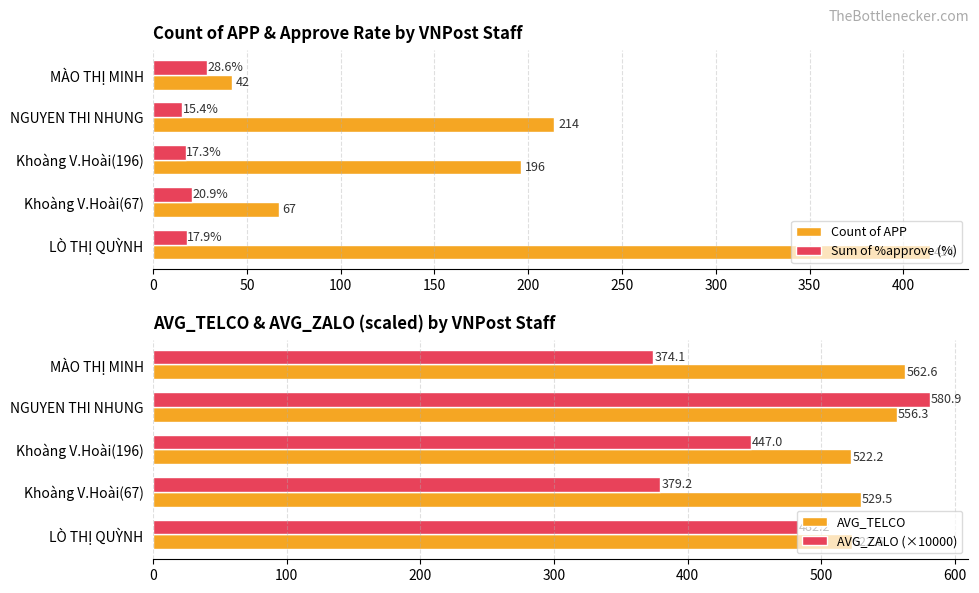

The Sum of %approve (%) series shows 49.6 at MÀO THỊ MINH. True or false?

False